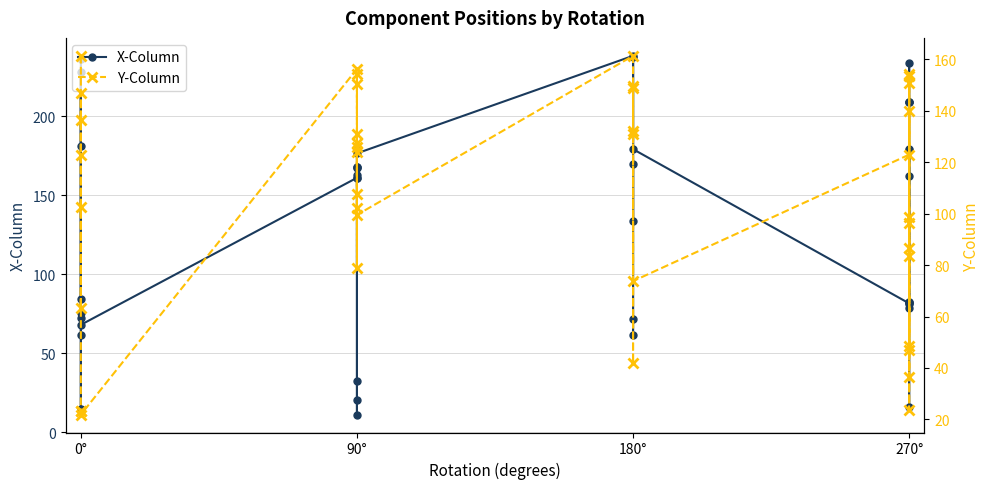

True or false: X-Column has more than 2 points higher than both neighbors.

True